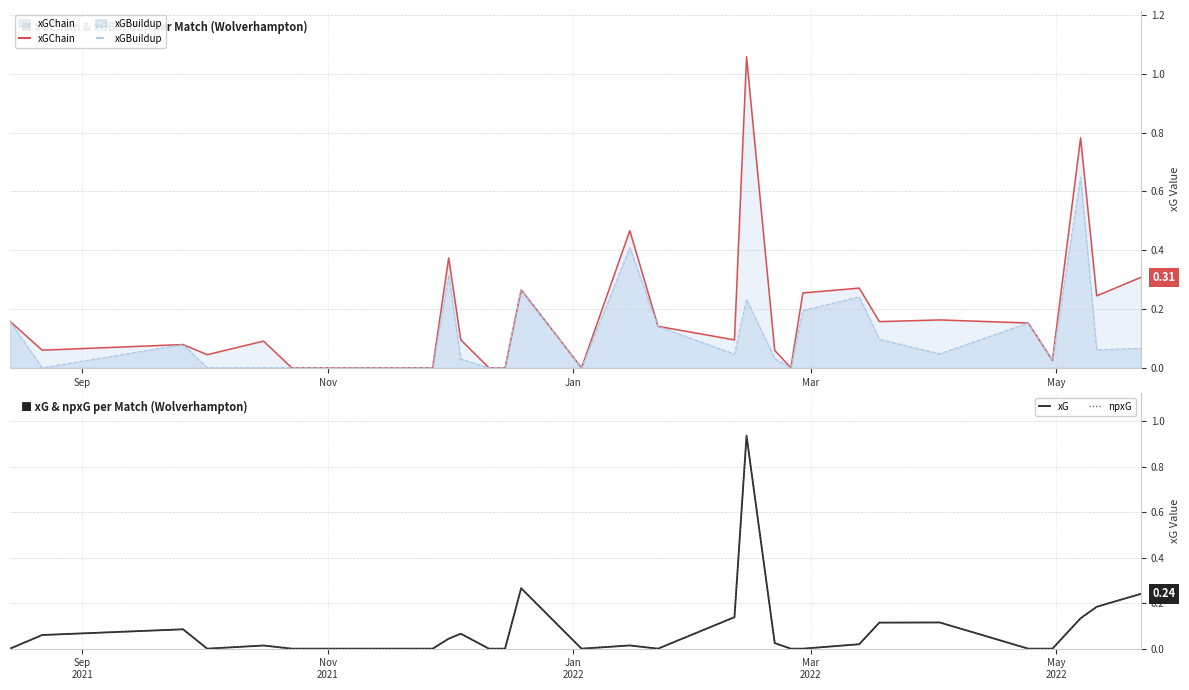

List the series in order of their peak value, highest first.

xGChain, xG, npxG, xGBuildup